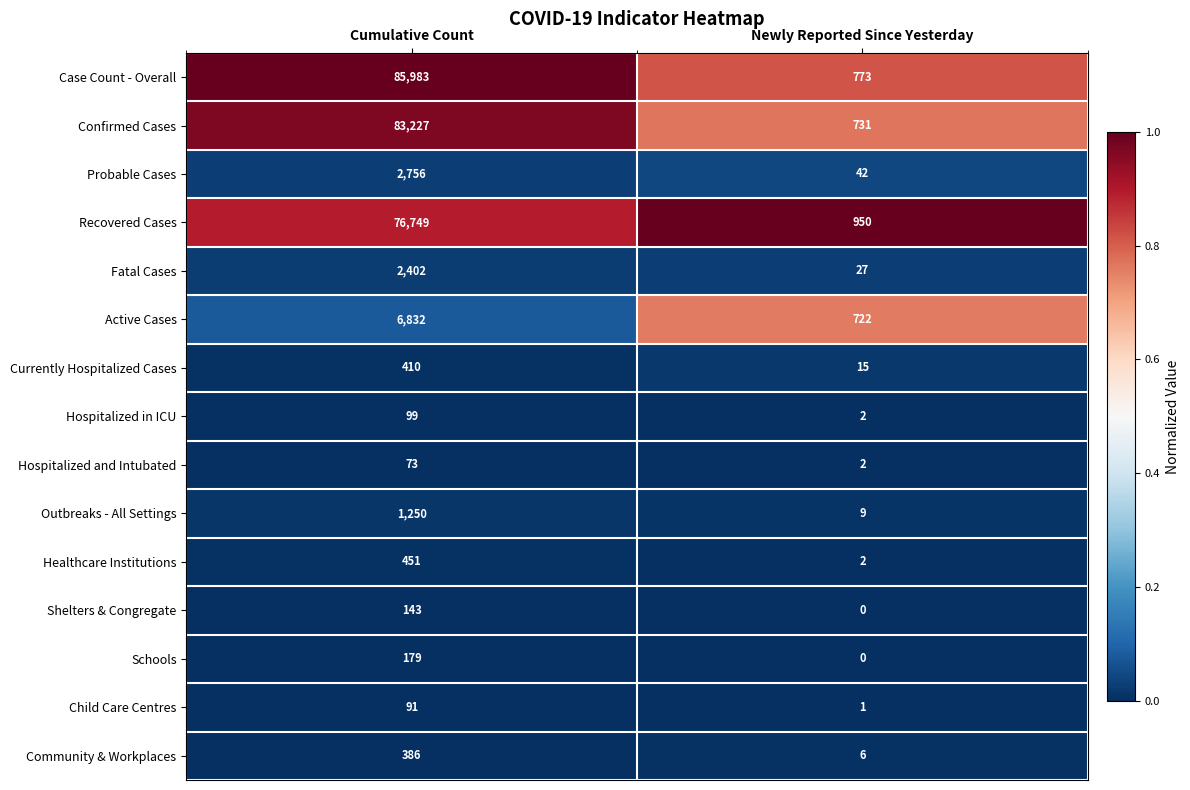

What is the difference between the Hospitalized and Intubated values at Newly Reported Since Yesterday and Cumulative Count?

71